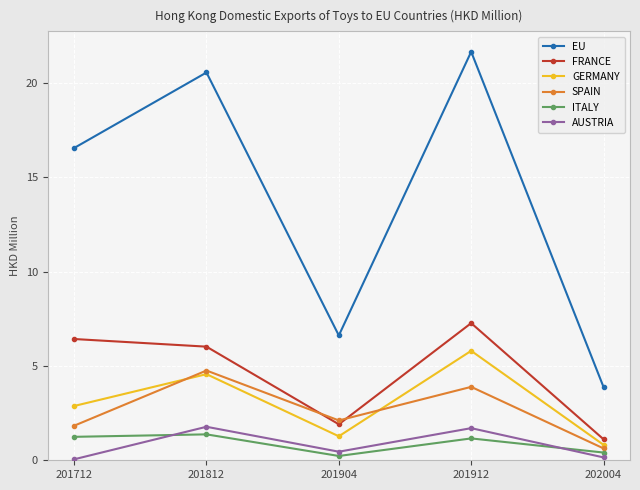

Which category has the highest value in the SPAIN series?

201812